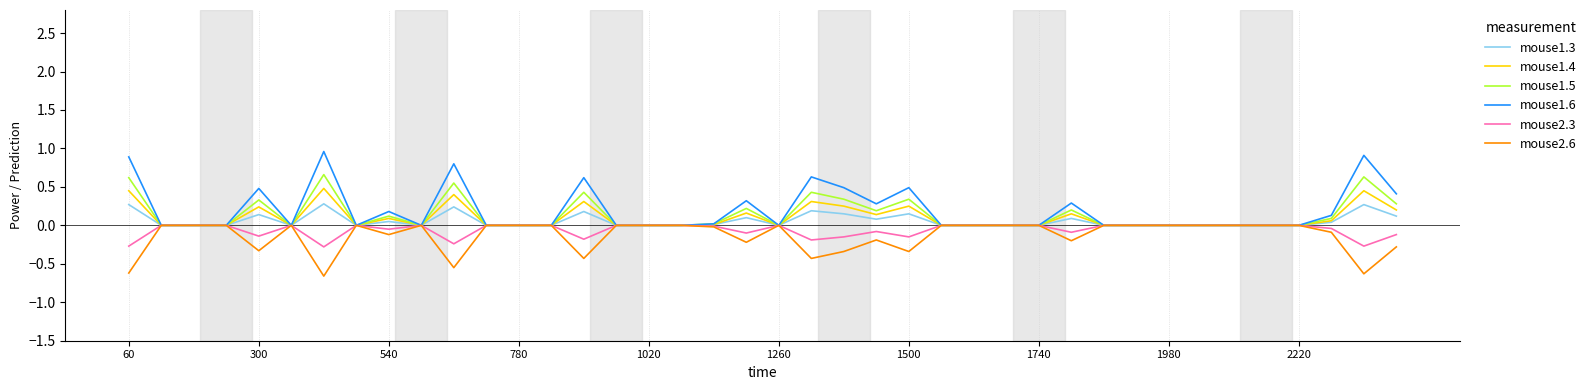

How many lines are shown in the chart?

6